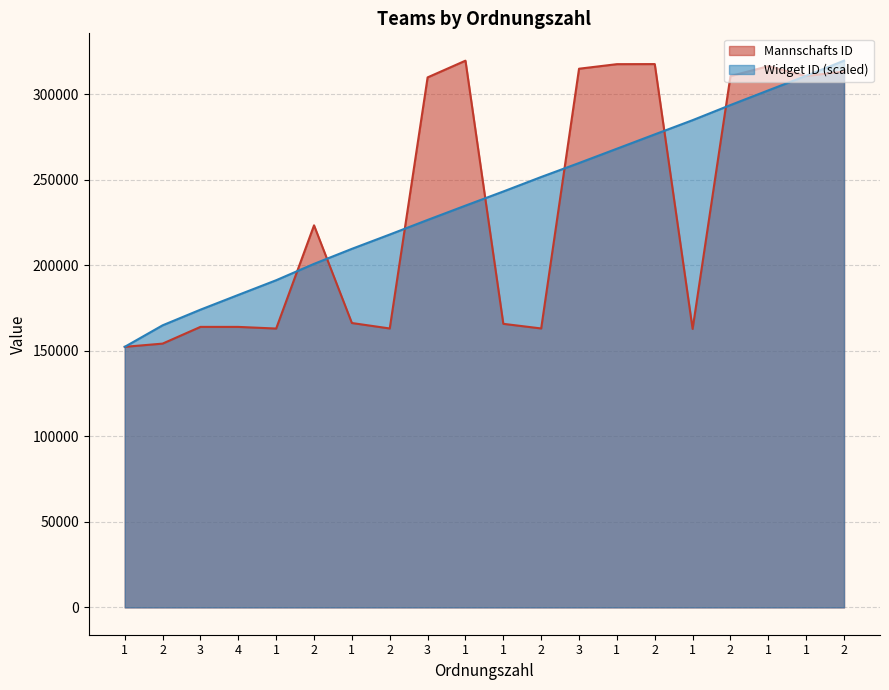

What is the difference between the Mannschafts ID values at 3 and 2?

2711.0